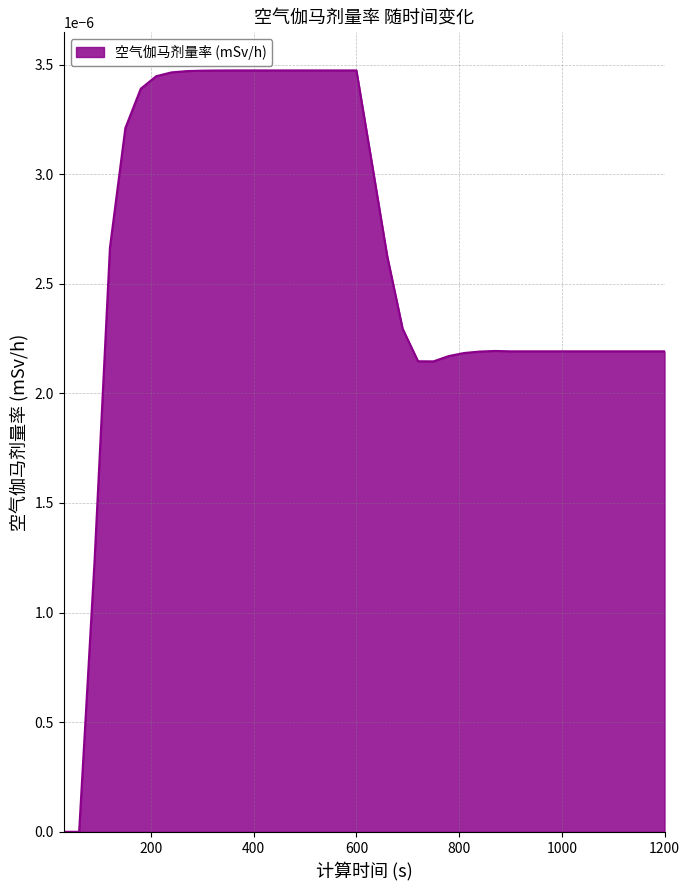

Does the chart have visible grid lines?

Yes